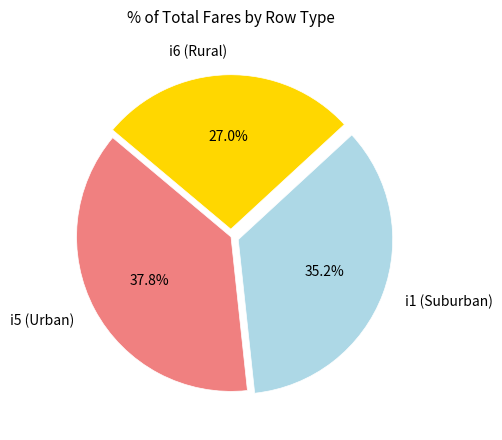

What is the smallest slice in the pie chart?

i6 (Rural)